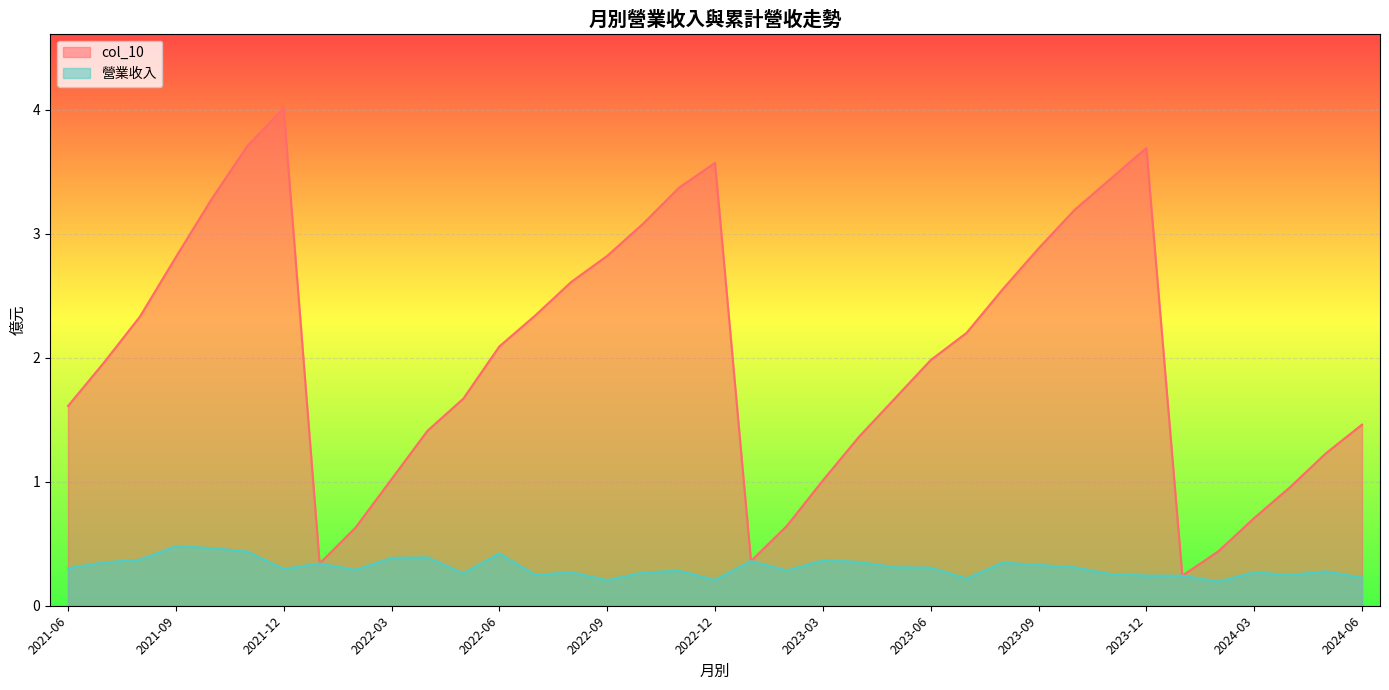

At which label does 營業收入 reach its minimum?

2024-02